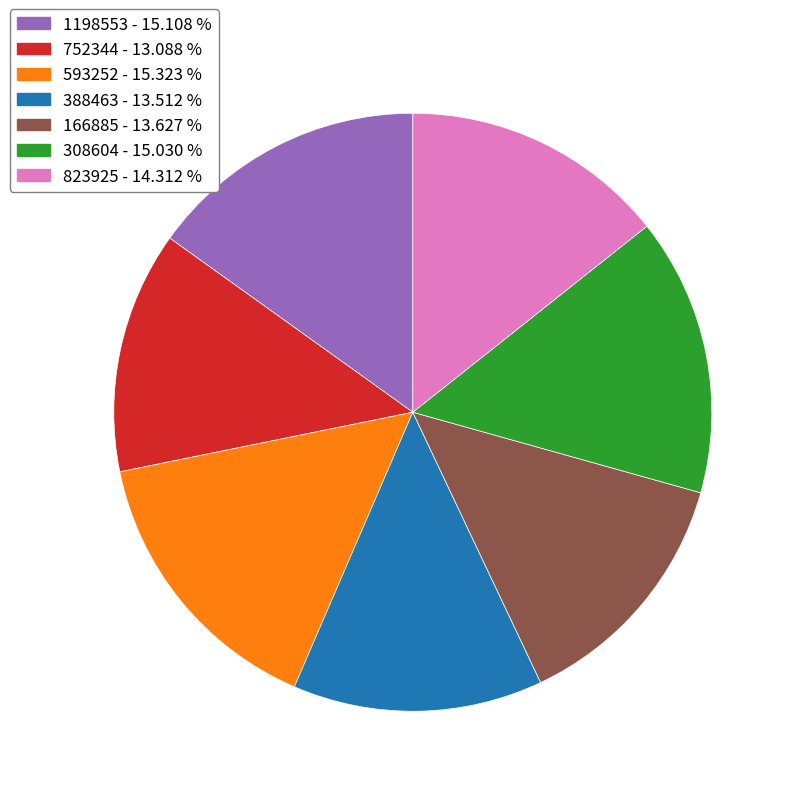

Combined, do 166885 - 13.627 % and 388463 - 13.512 % account for over 50%?

No